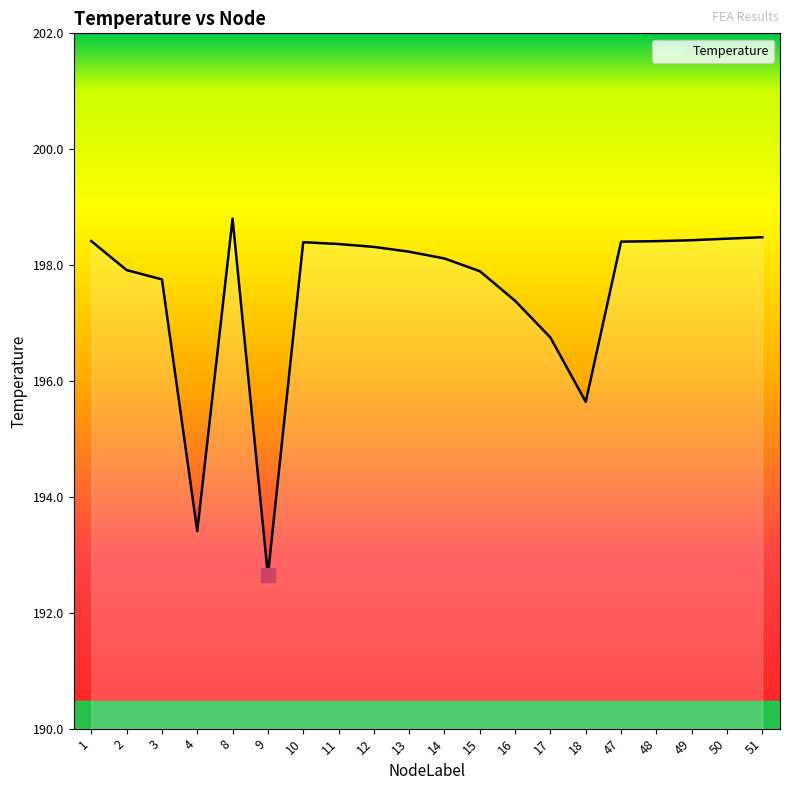

What is the average value?

197.5